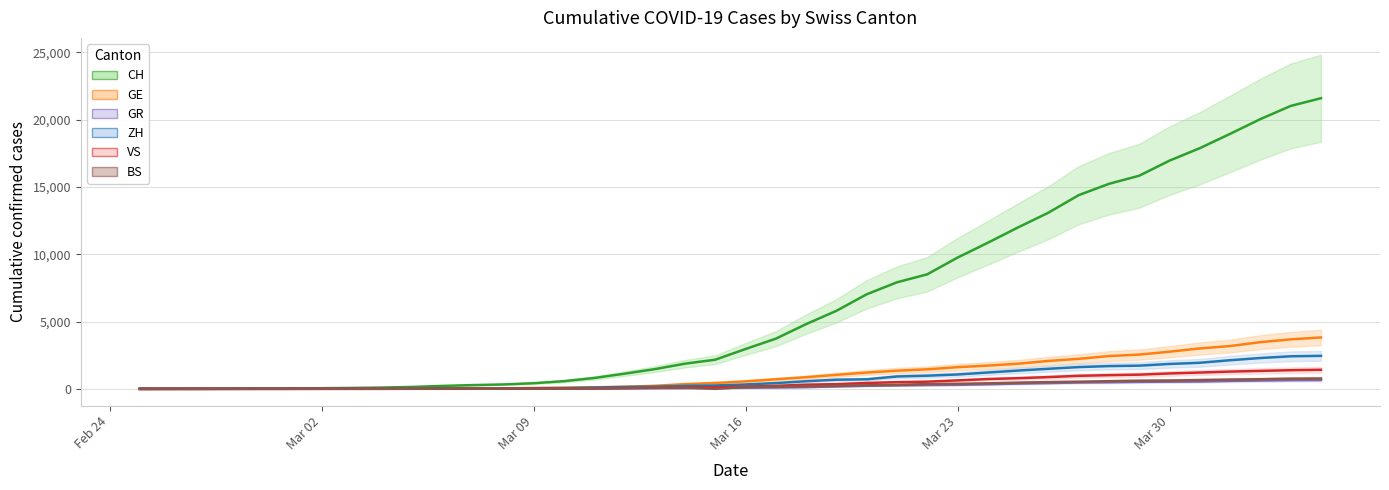

At how many categories does at least one series exceed 14993?

8